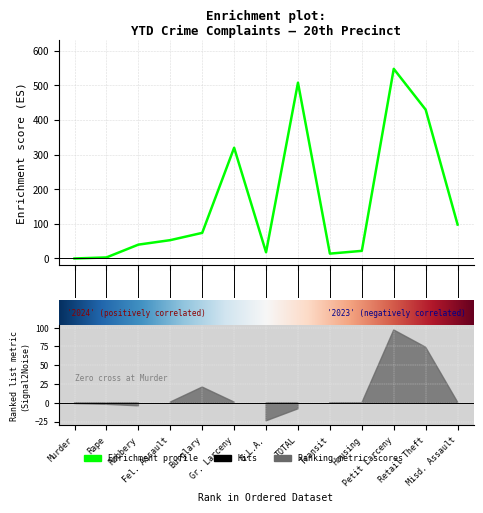

What is the ratio of the value at Fel. Assault to the value at Gr. Larceny?

0.2